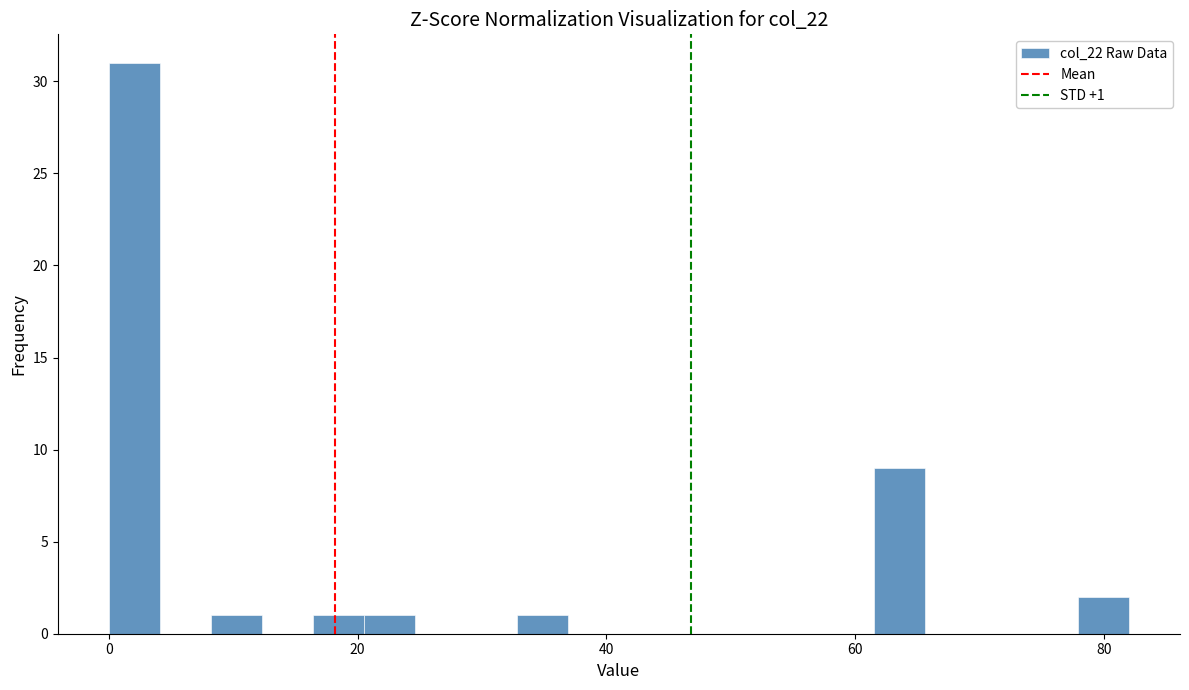

Read against the x-axis, roughly where is the centre of the tallest bar?

2